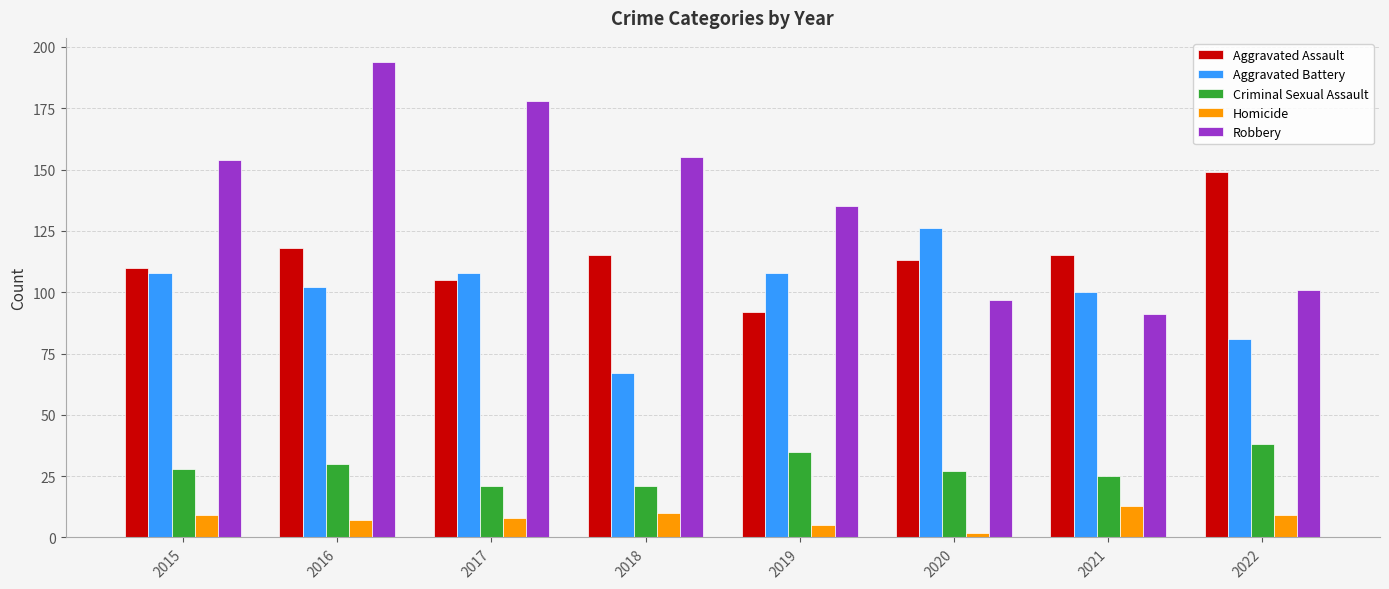

Does the chart contain stacked bars?

No